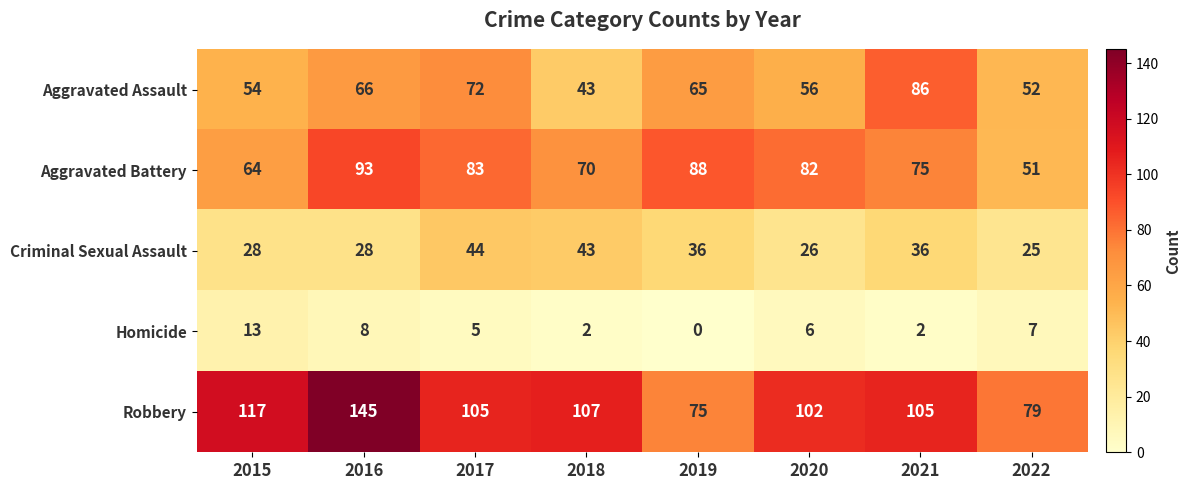

What is the sum of the Aggravated Battery values at 2022 and 2015?

115